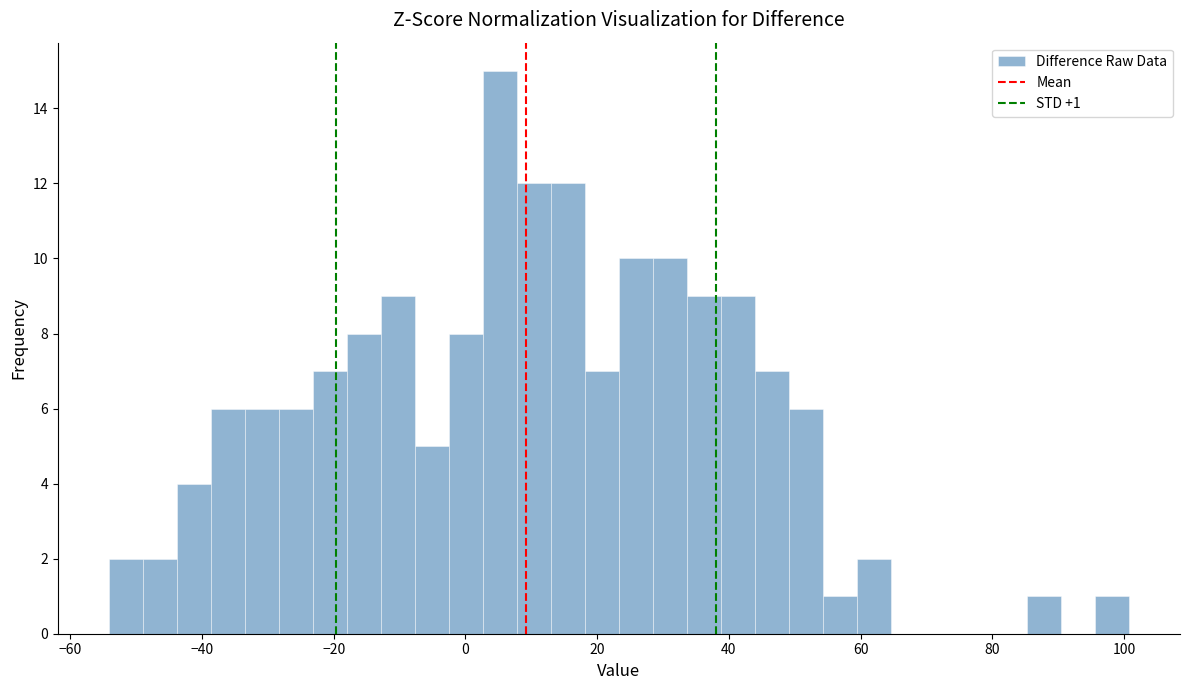

Around what value on the x-axis is the tallest bar? Give the approximate position of its centre, as read against the axis.

6